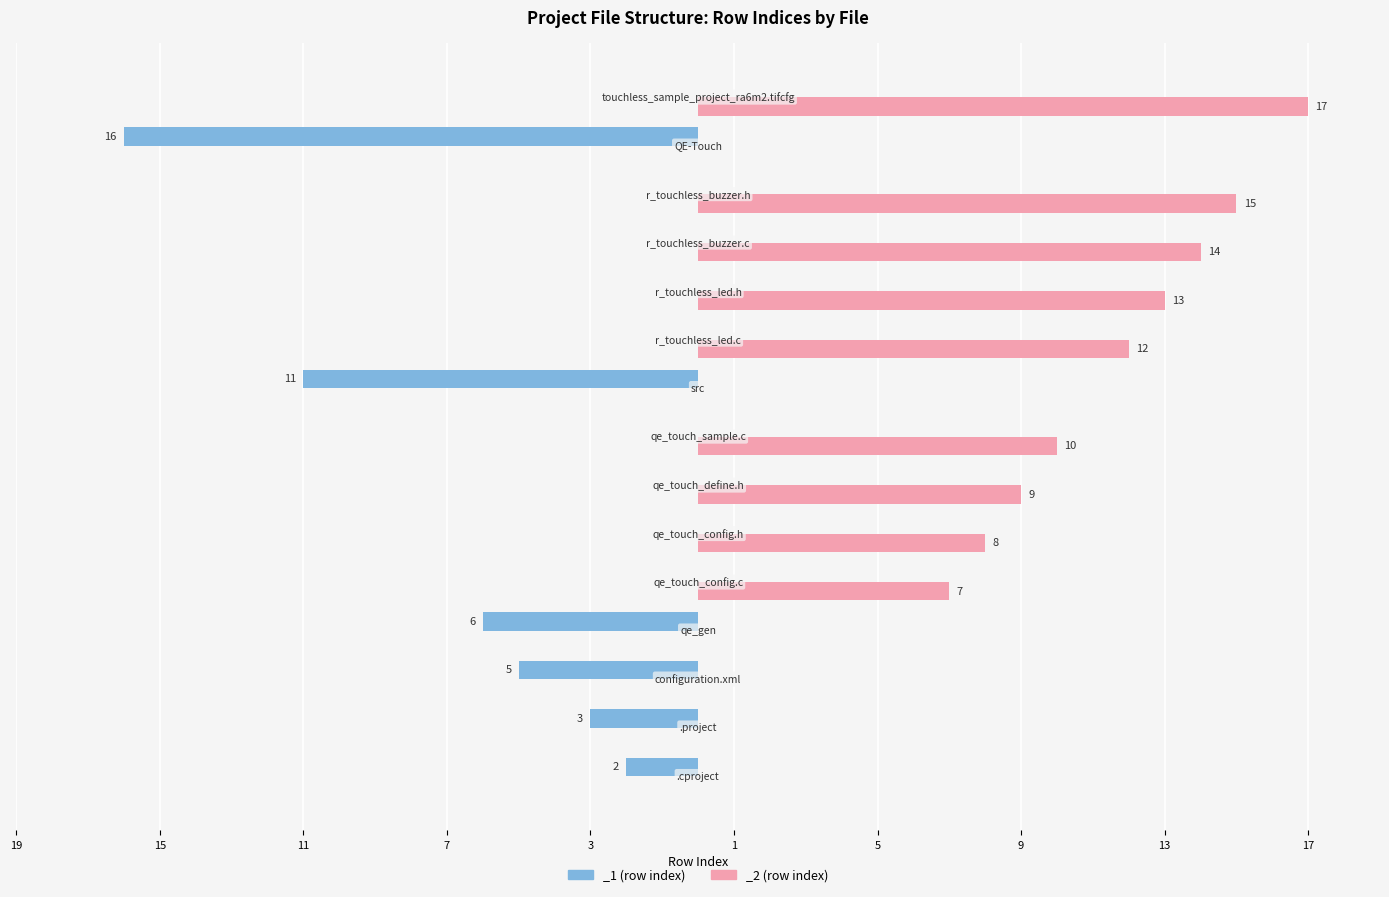

What is the label of the 10th bar from the right?

qe_touch_config.h